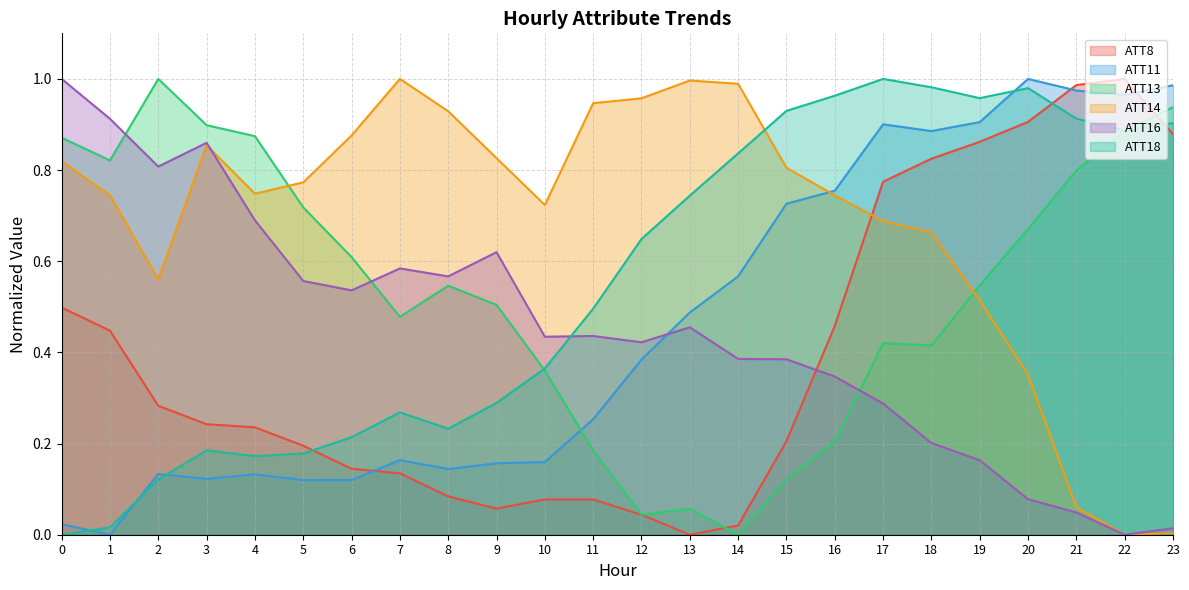

Rank the series by their maximum value, from lowest to highest.

ATT8, ATT11, ATT13, ATT14, ATT16, ATT18